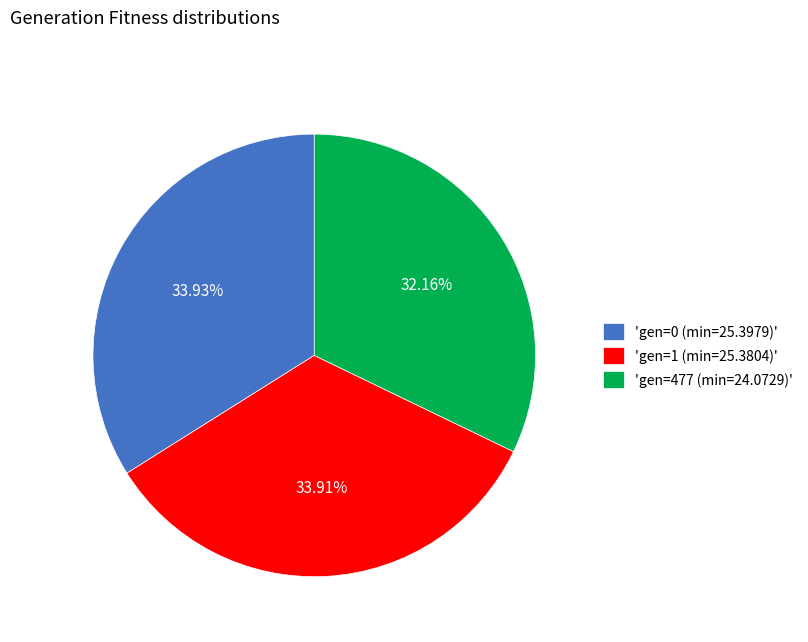

Do 'gen=477 (min=24.0729)' and 'gen=0 (min=25.3979)' together represent more than half of the pie?

Yes